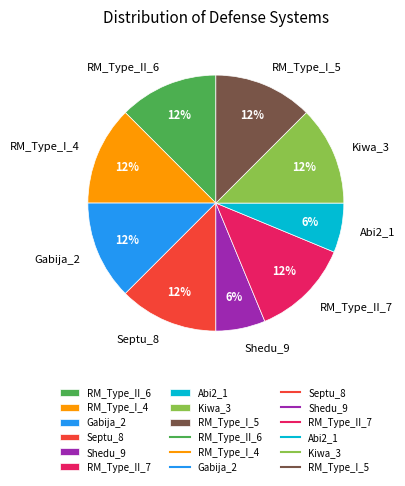

The RM_Type_I_4 slice represents 7% of the pie. True or false?

False